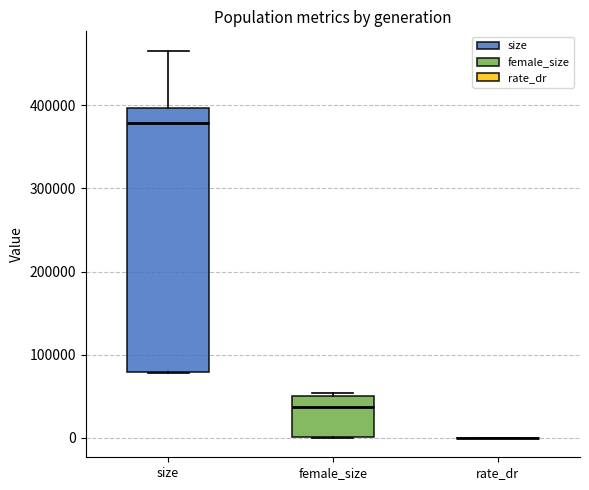

Comparing the boxes themselves (not the whiskers), which one is the tallest?

size